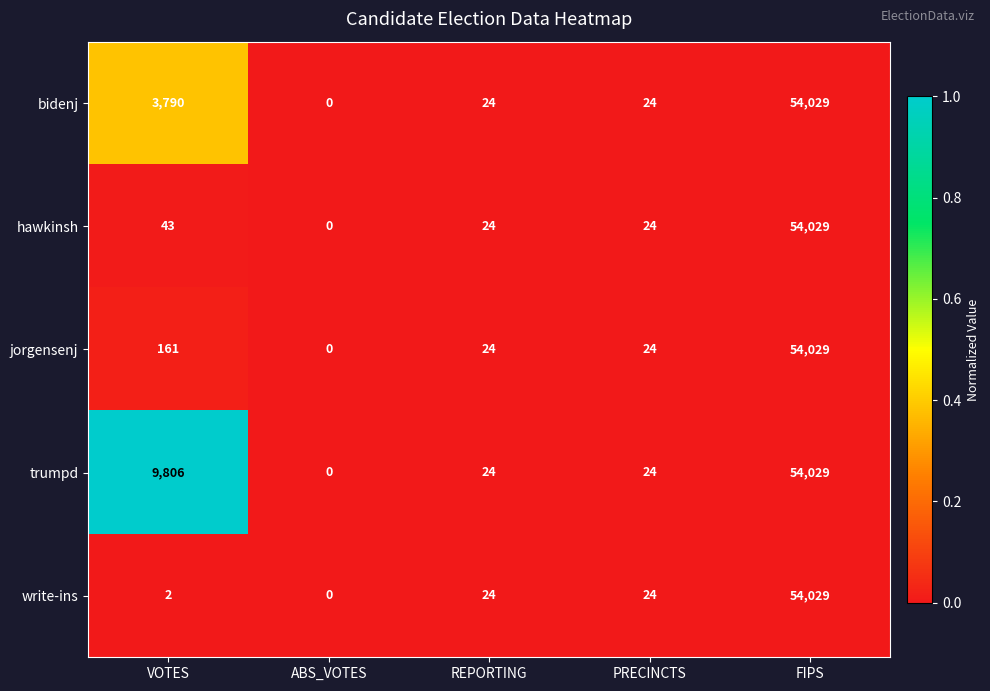

True or false: bidenj has a value of 4956 at VOTES.

False